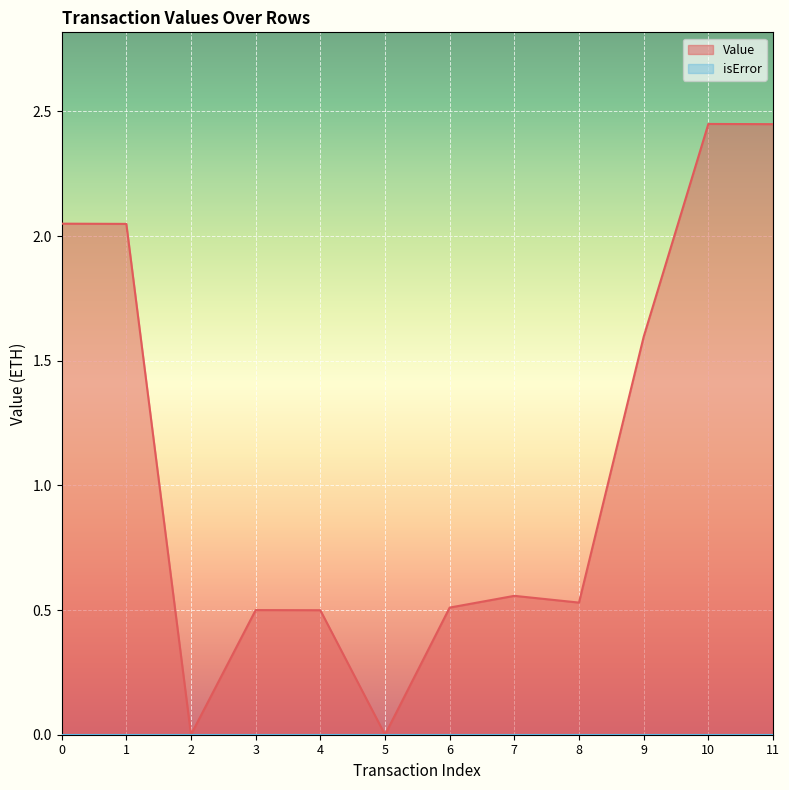

Reading right to left, transcribe all the data shown in this chart.

11=2.4	10=2.5	9=1.6	8=0.5	7=0.6	6=0.5	5=0.0	4=0.5	3=0.5	2=0.0	1=2.0	0=2.0